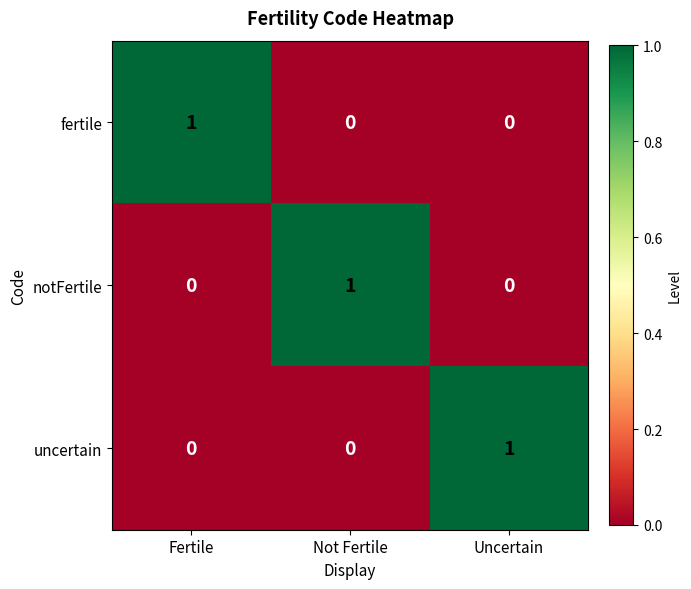

Which category has the highest value in the notFertile series?

Not Fertile